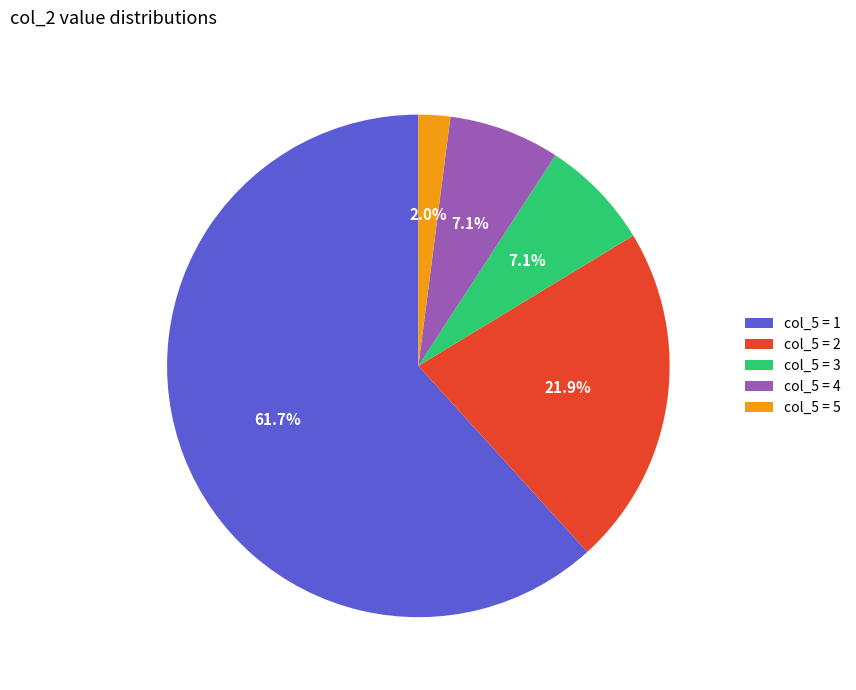

Approximately how many times larger is the value at col_5 = 2 compared to col_5 = 3?

3.1